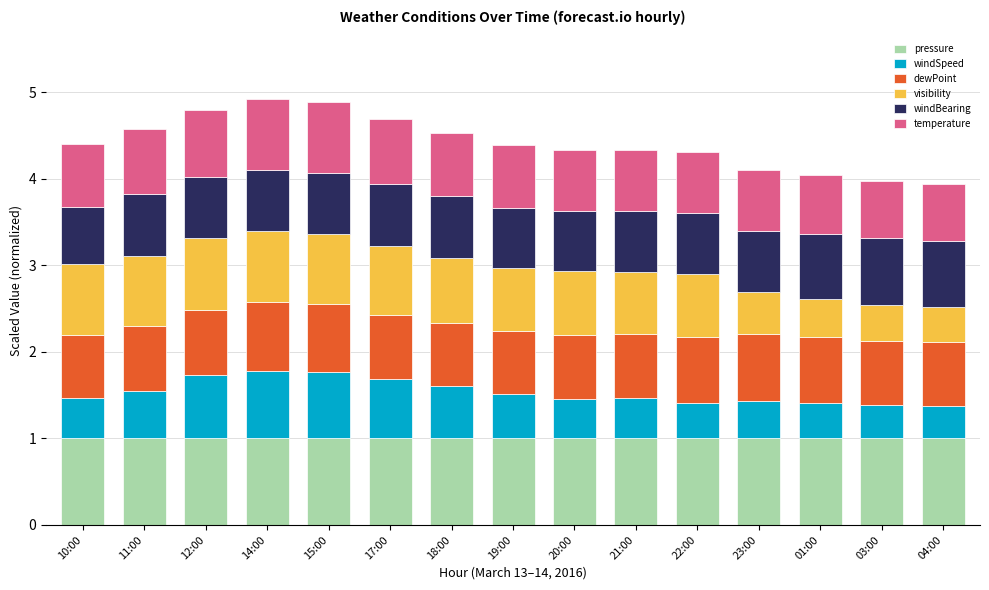

Is it true that pressure equals 1.0 at 10:00?

True